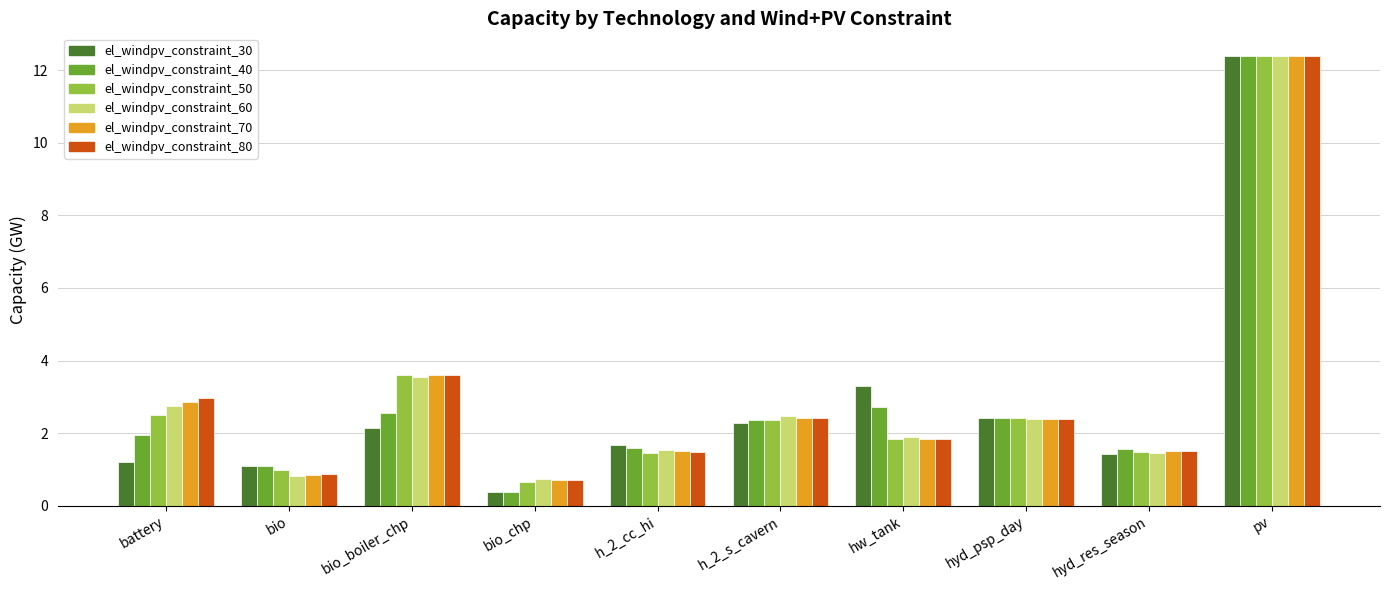

The value of el_windpv_constraint_30 at battery is 1.2. True or false?

True